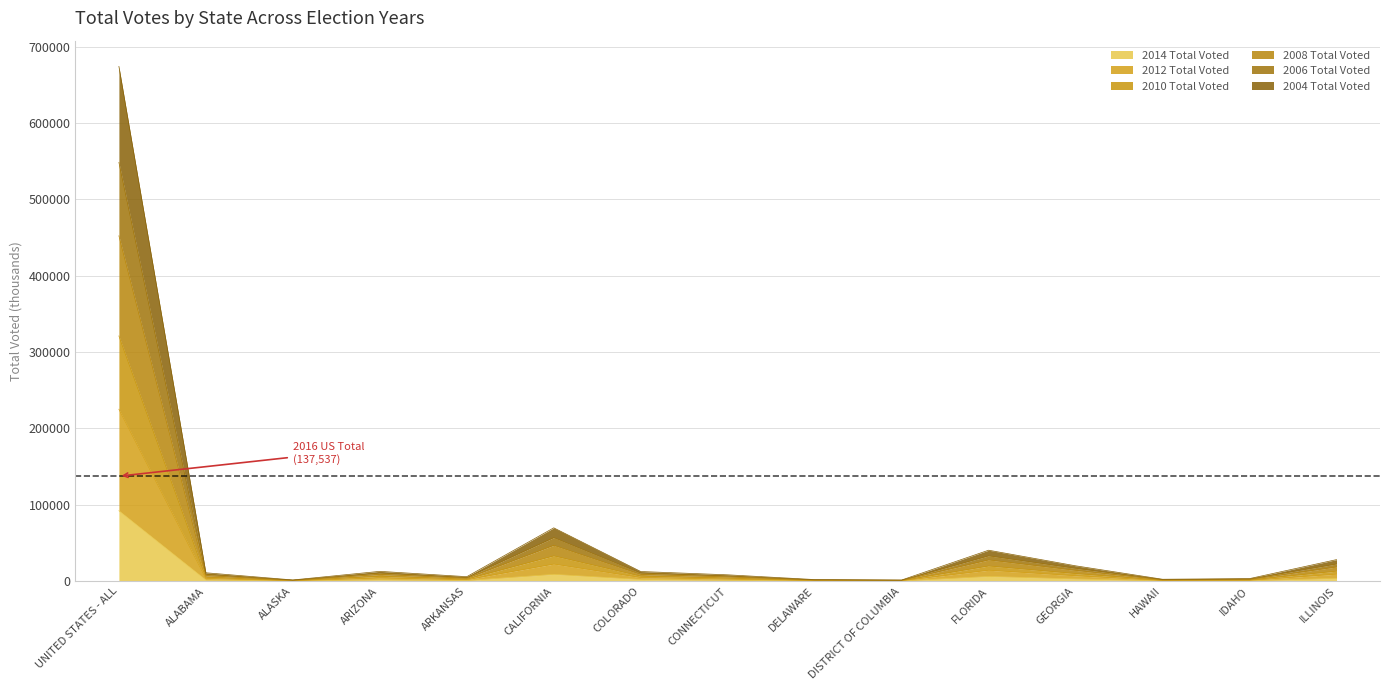

At which label does 2004 Total Voted first exceed 3651?

UNITED STATES - ALL